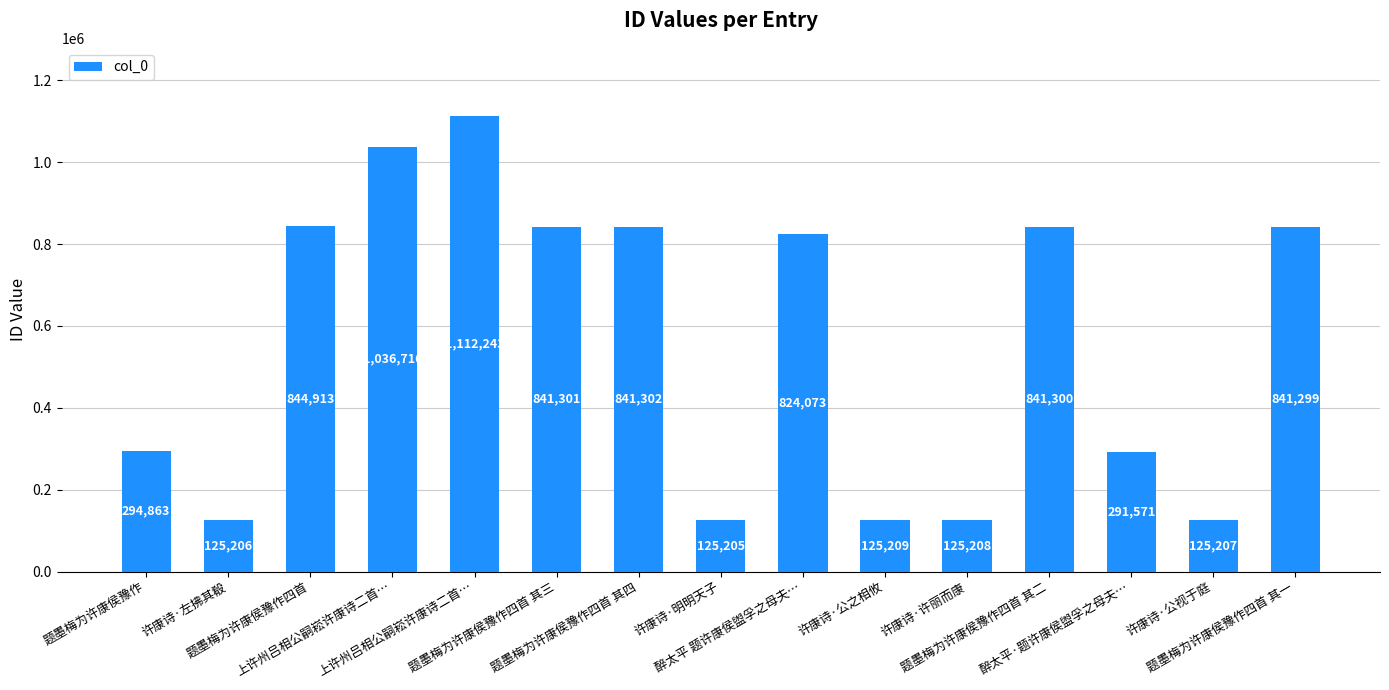

Which has a higher value, 许康诗·明明天子 or 醉太平·题许康侯盥孚之母夫…?

醉太平·题许康侯盥孚之母夫…